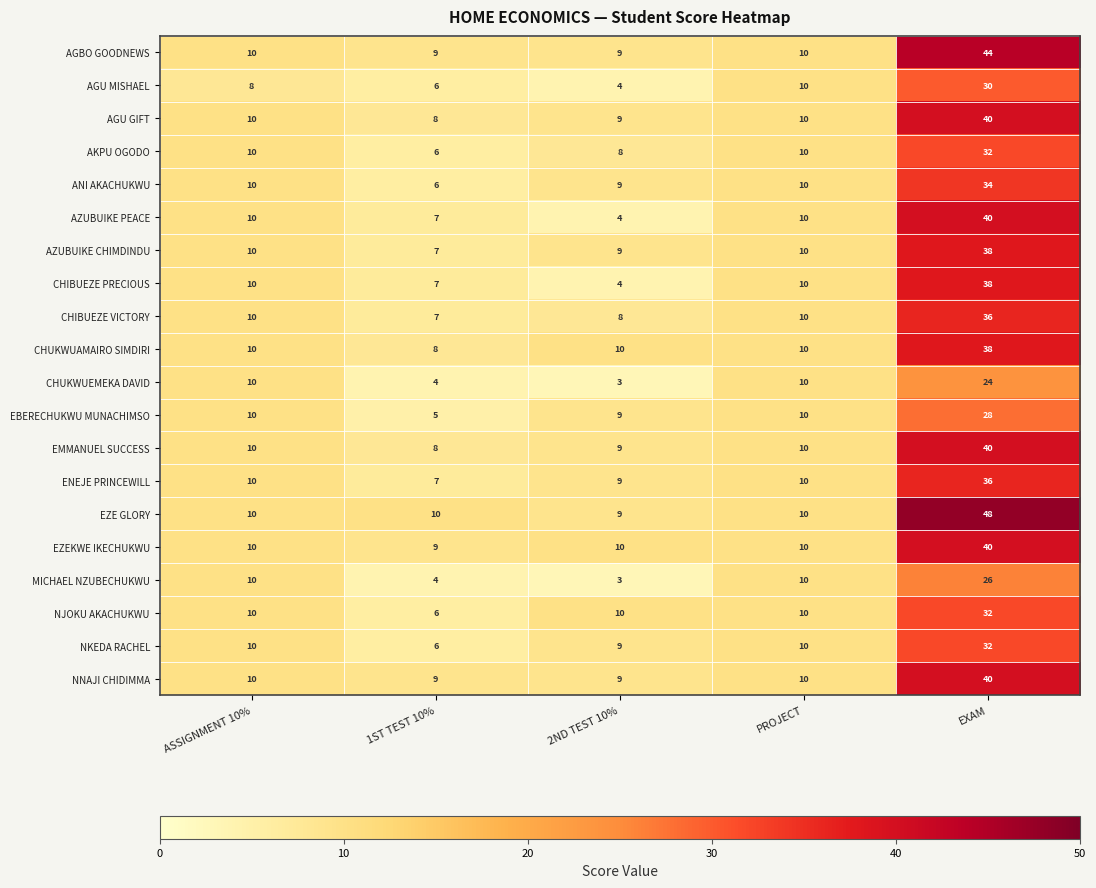

The value of ENEJE PRINCEWILL at PROJECT is 10. True or false?

True